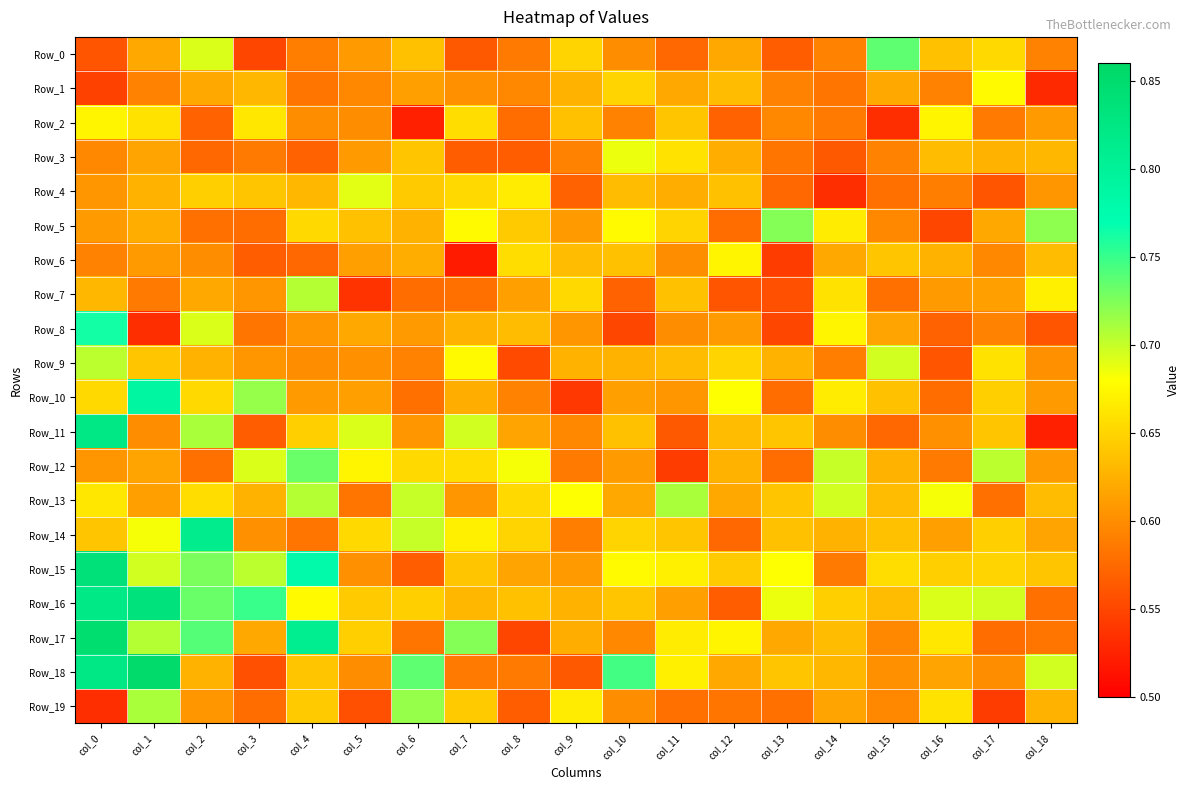

What is the spread (max minus min) of values at col_11?

0.2